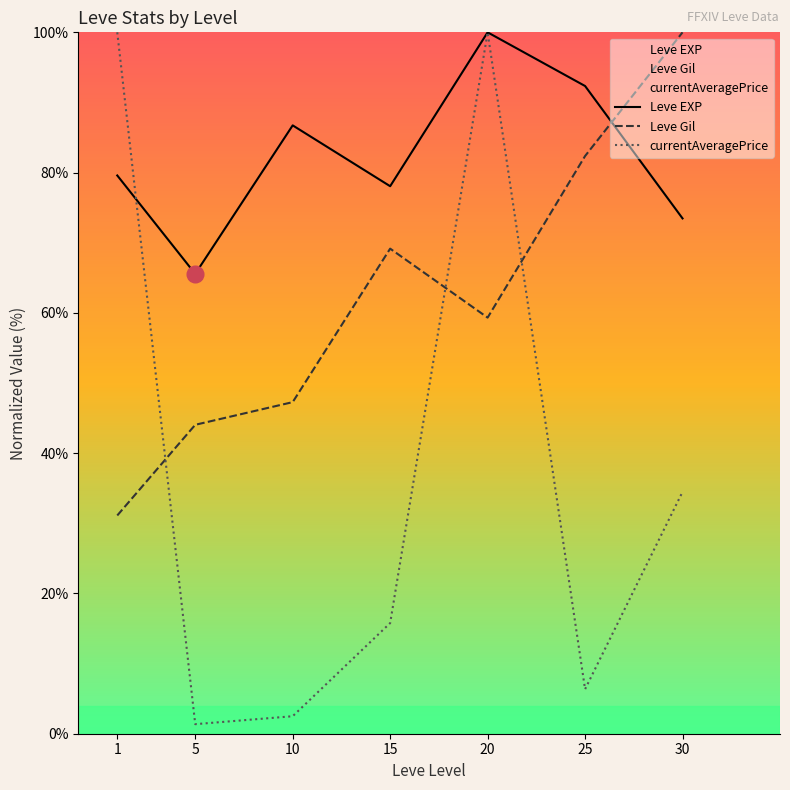

Reading left to right, what are all the values shown in this chart?

Leve EXP: 1=79.6	5=65.6	10=86.7	15=78.1	20=100.0	25=92.3	30=73.5
Leve Gil: 1=31.1	5=44.0	10=47.3	15=69.2	20=59.3	25=82.4	30=100.0
currentAveragePrice: 1=100.0	5=1.4	10=2.5	15=15.8	20=100.0	25=6.3	30=34.5